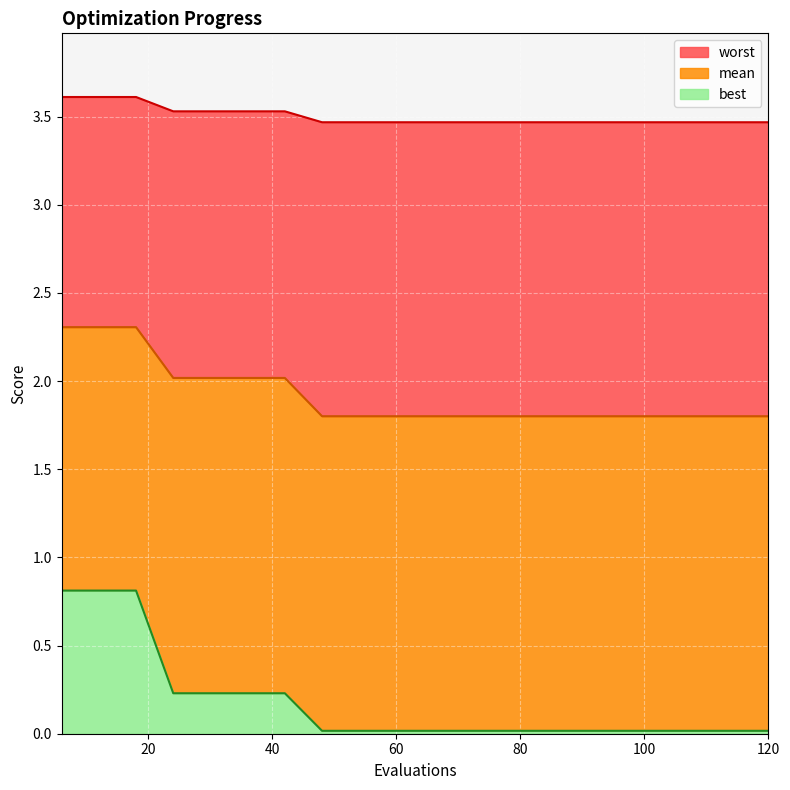

What is the difference between the maximum and minimum values in the mean series?

0.5